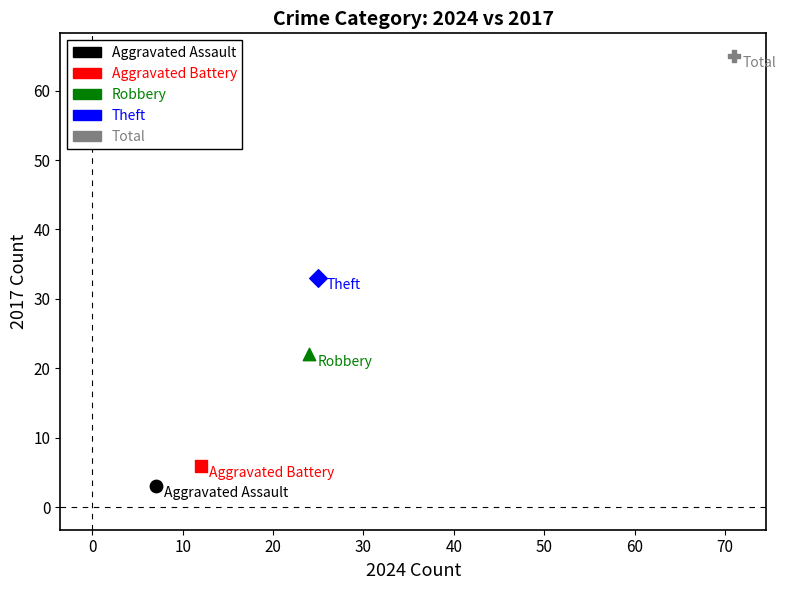

What are all the series names shown in the legend?

Aggravated Assault, Aggravated Battery, Robbery, Theft, Total